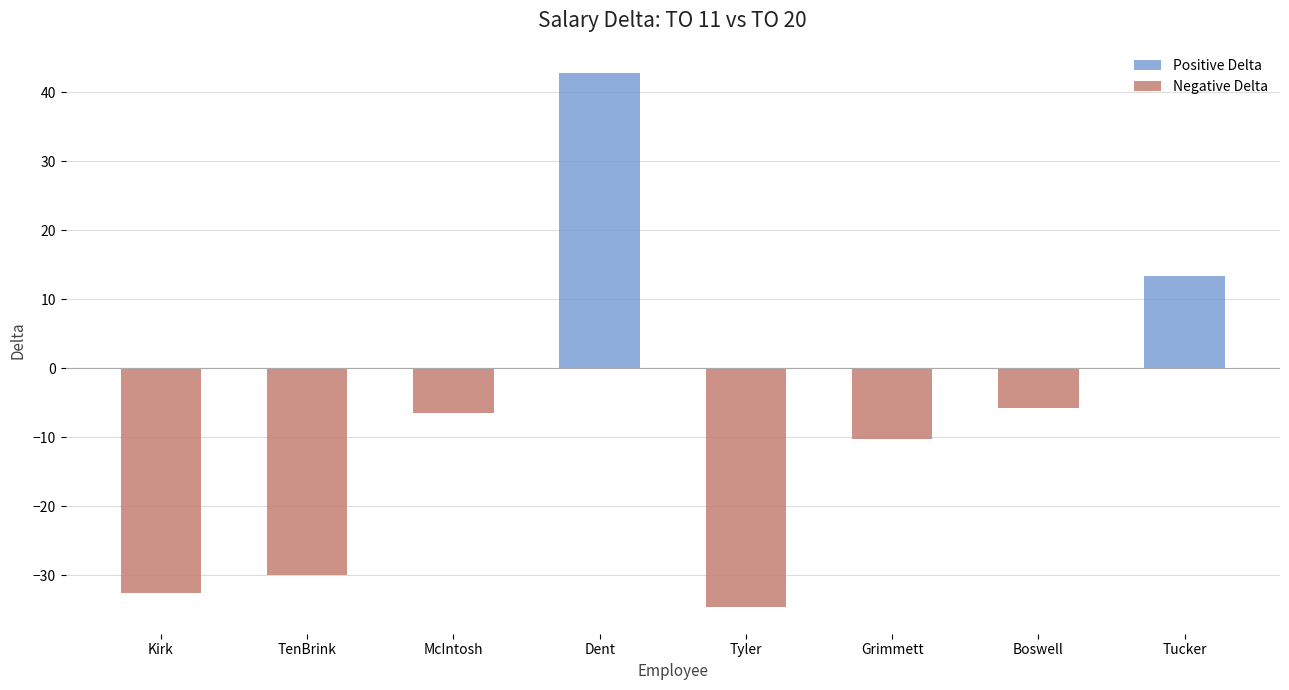

What is the total value across all series at TenBrink?

-29.9